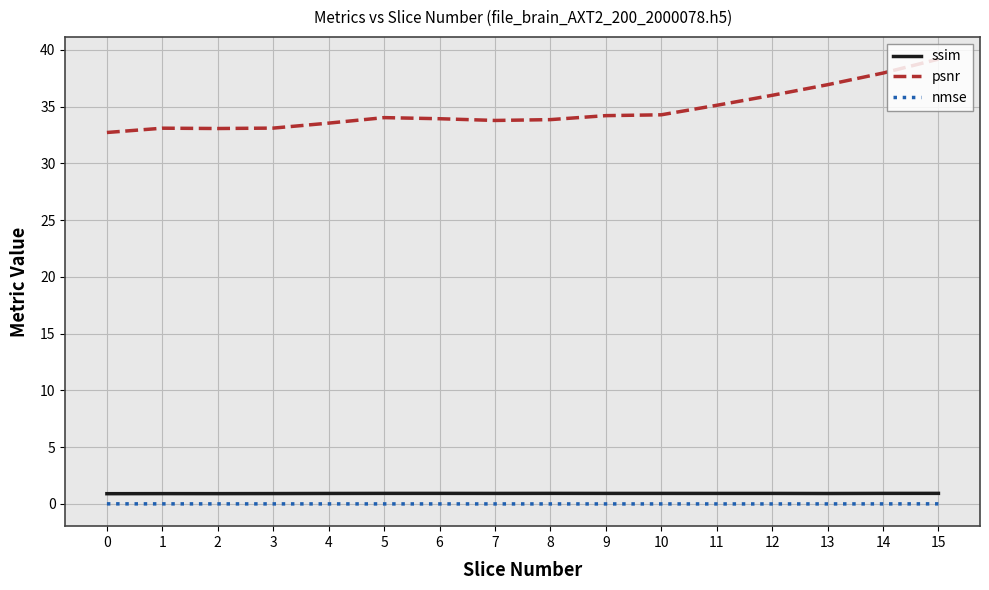

The ssim series shows 0.9 at 15. True or false?

True